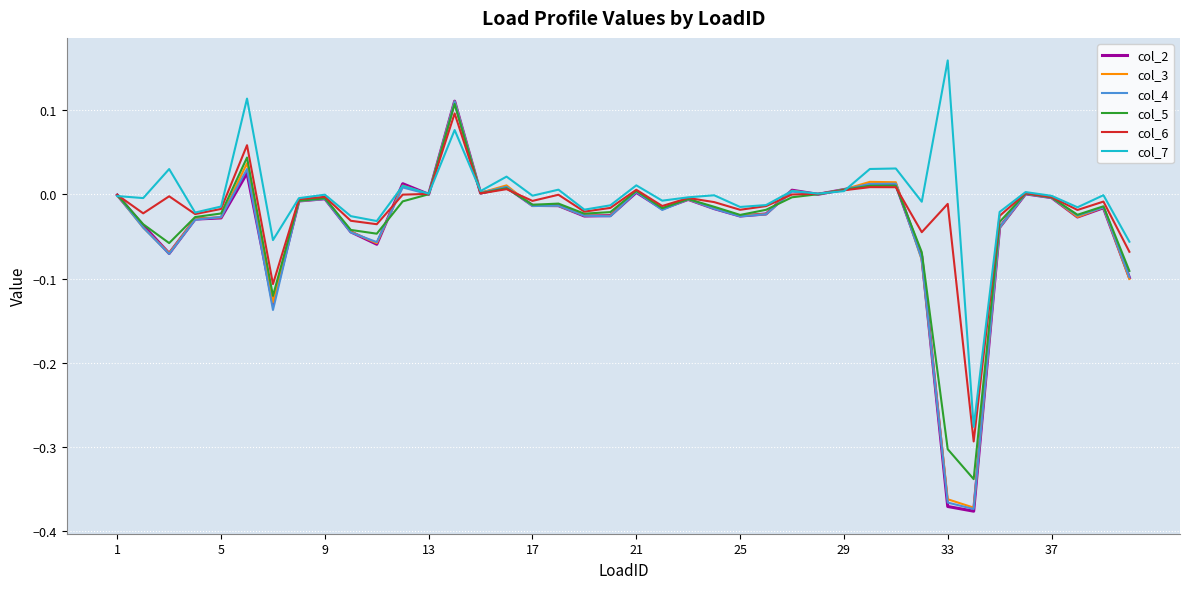

Which series has the widest spread of values?

col_2